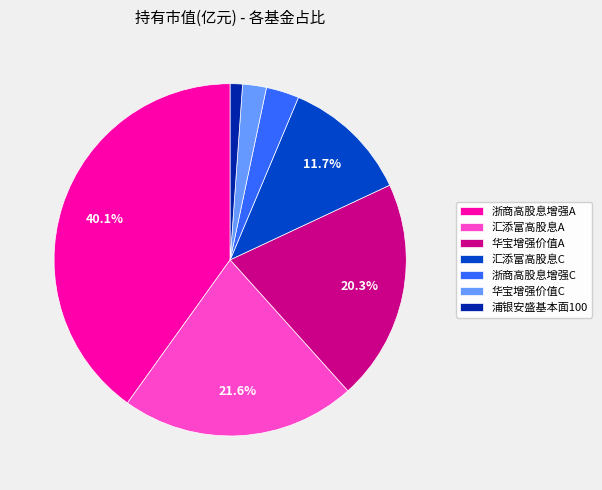

Is there a majority slice in this chart?

No